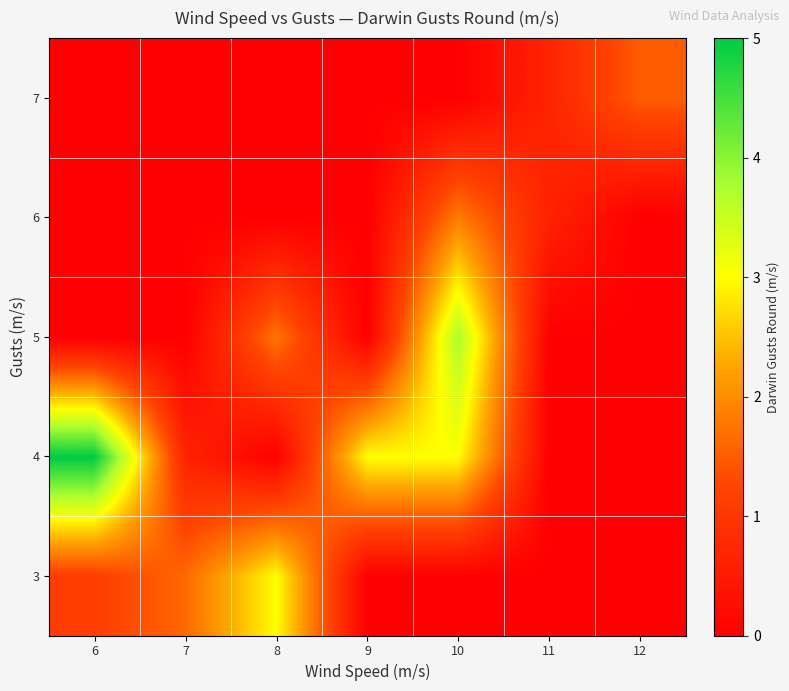

Reading right to left, what are all the values shown in this chart?

3: 12=0.0	11=0.0	10=0.0	9=0.0	8=3.0	7=1.6	6=1.1
4: 12=0.0	11=0.0	10=3.0	9=3.0	8=0.0	7=0.6	6=5.0
5: 12=0.0	11=0.0	10=3.8	9=0.0	8=1.8	7=0.0	6=0.0
6: 12=0.0	11=0.6	10=1.8	9=0.0	8=0.0	7=0.0	6=0.0
7: 12=1.5	11=0.7	10=0.0	9=0.0	8=0.0	7=0.0	6=0.0